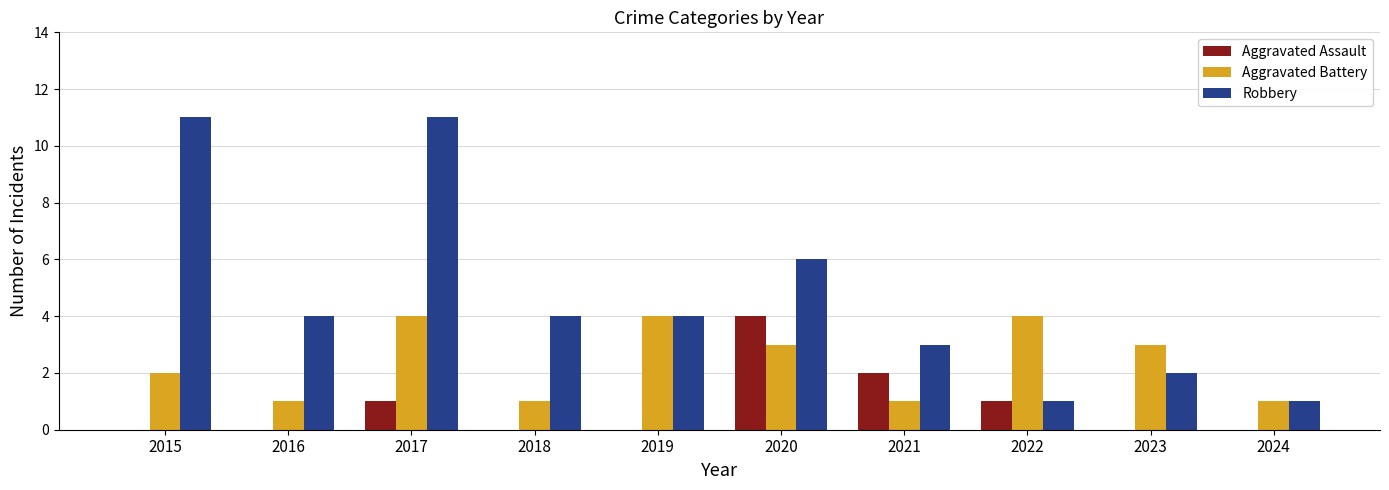

At which category is the sum across all series the highest?

2017